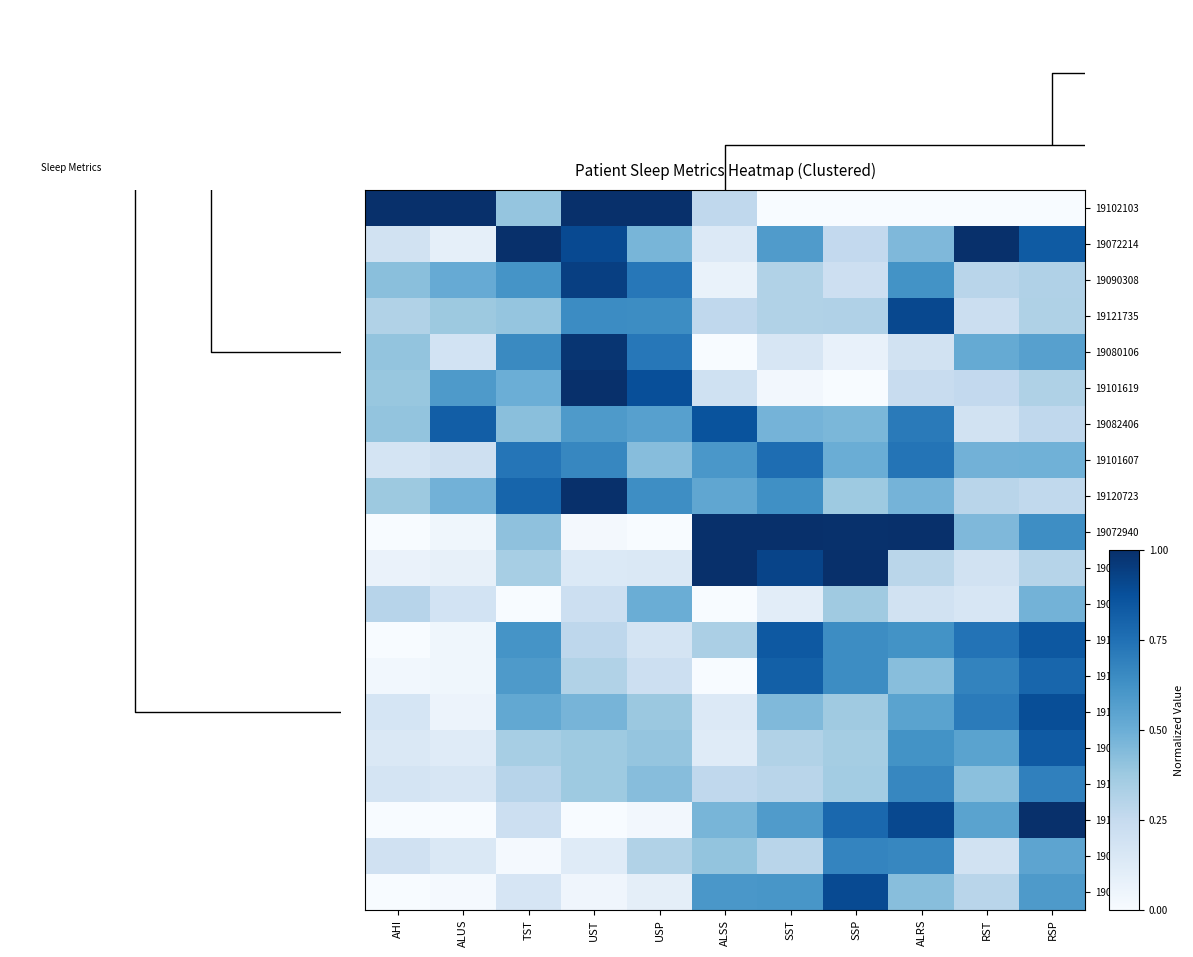

Which series has the widest spread of values?

19102103